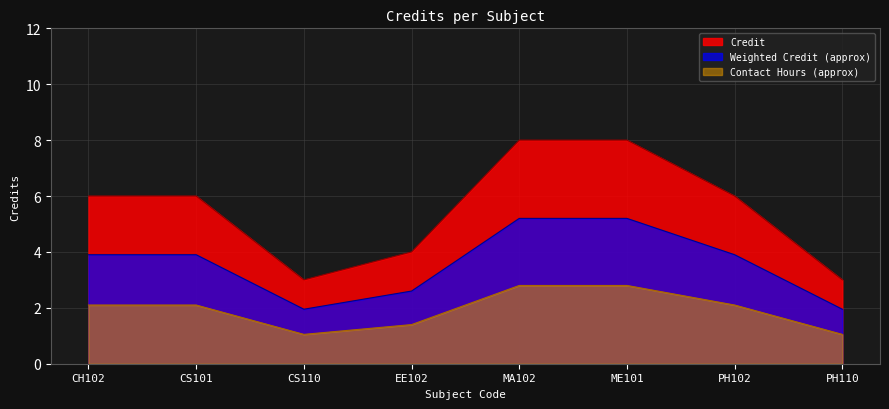

Rank the categories by value from highest to lowest.

MA102, ME101, CH102, CS101, PH102, EE102, CS110, PH110